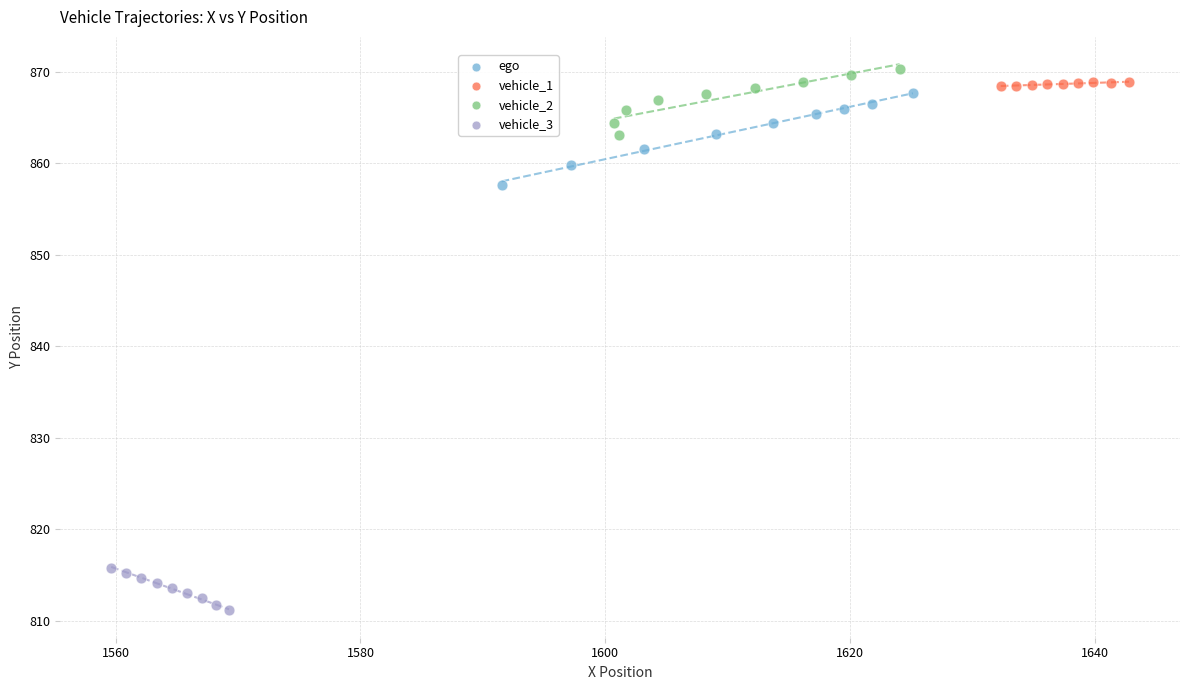

Which series reaches the minimum Y coordinate?

vehicle_3